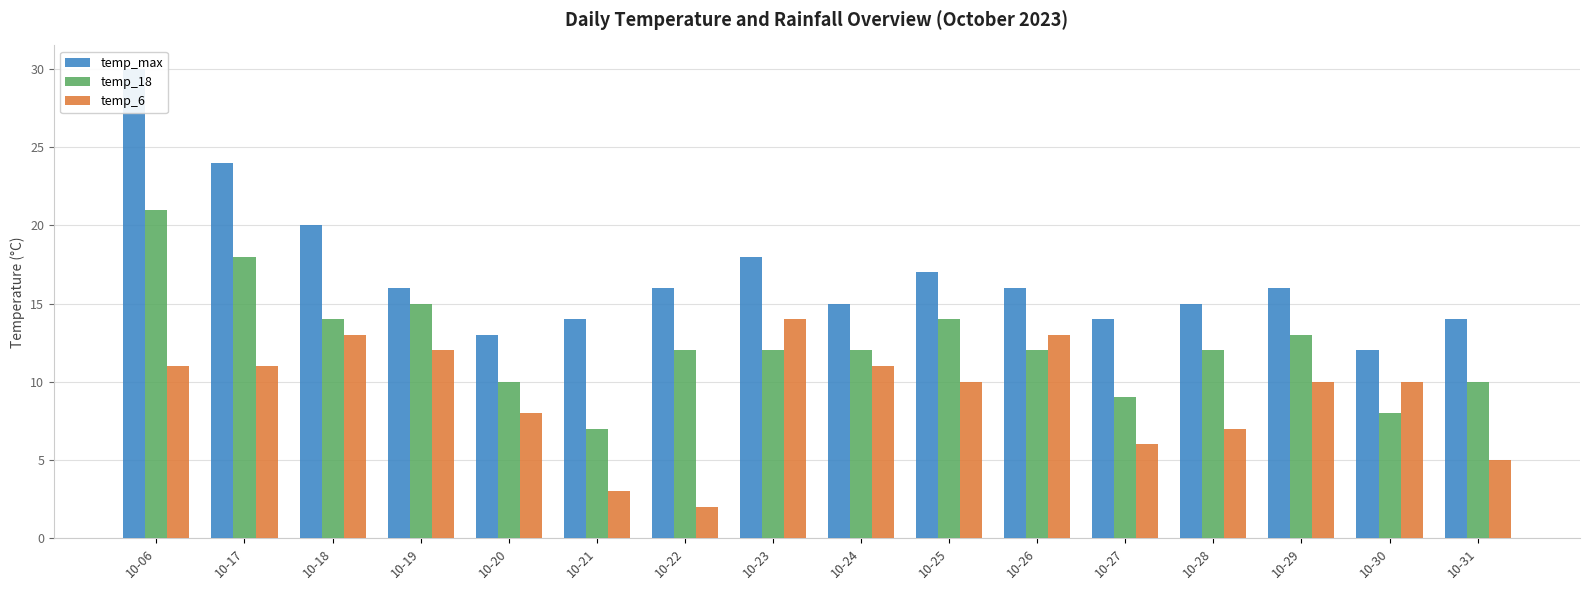

What is the difference between the highest and lowest values at 10-24?

4